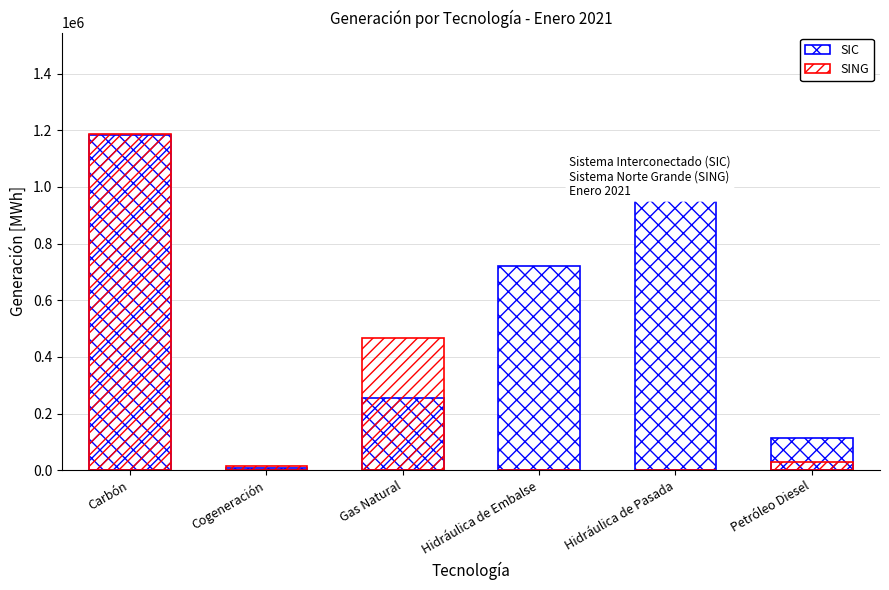

Which series has the largest total across all categories?

SIC